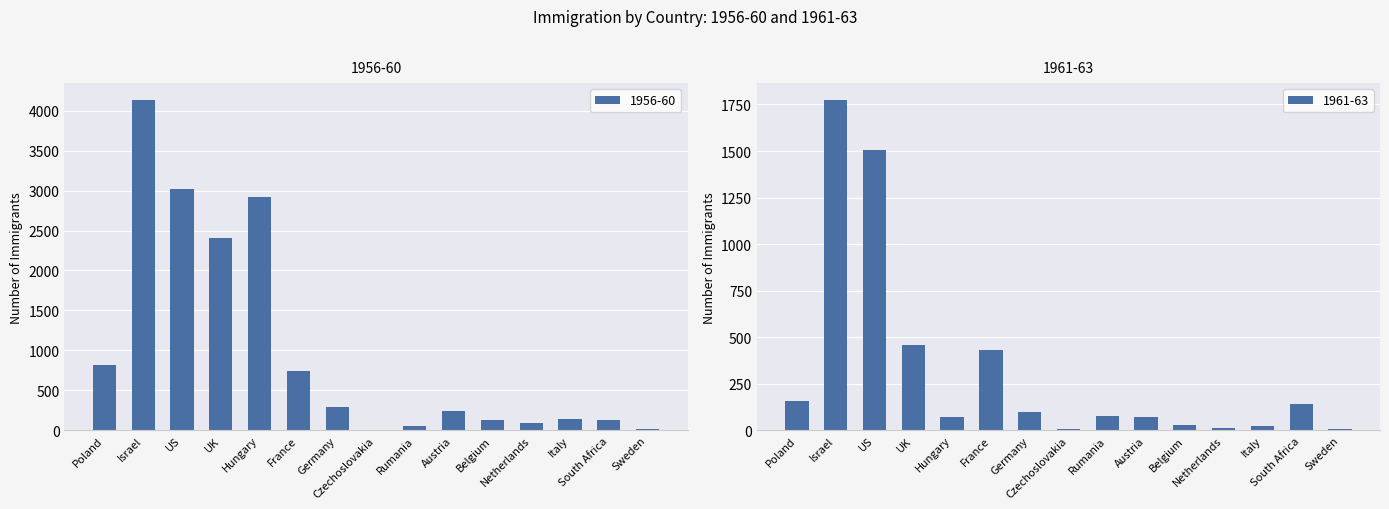

Which series has the largest range (max minus min)?

1956-60